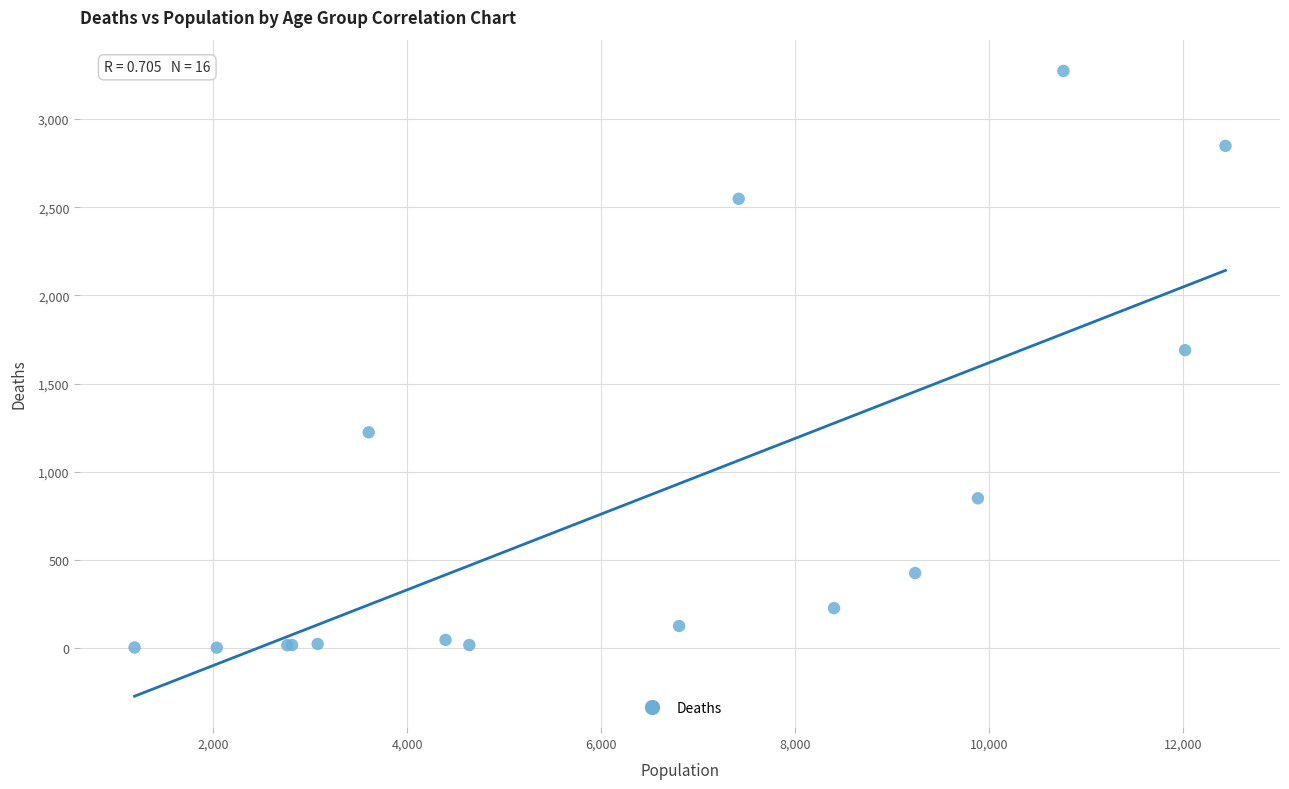

What Y value in the scatter plot is closest to 1638?

1690